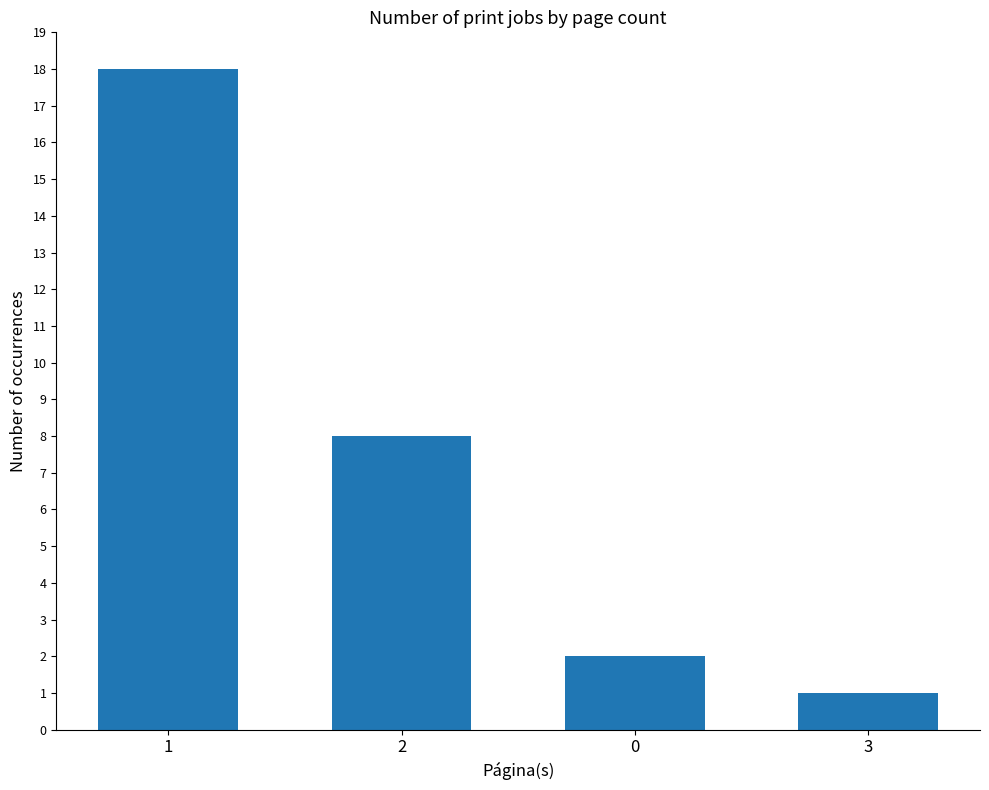

How many data points are less than 8?

2